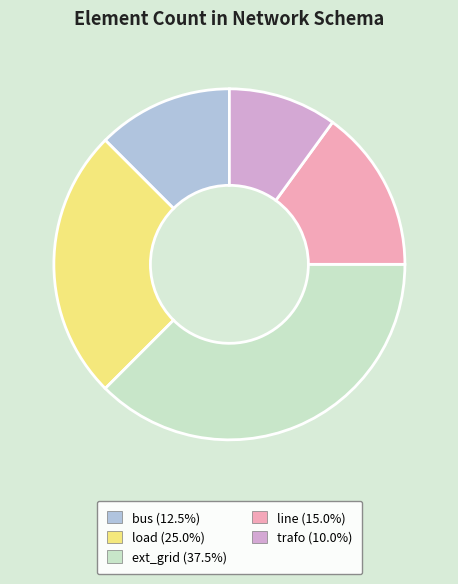

Count the number of slices in the pie.

5